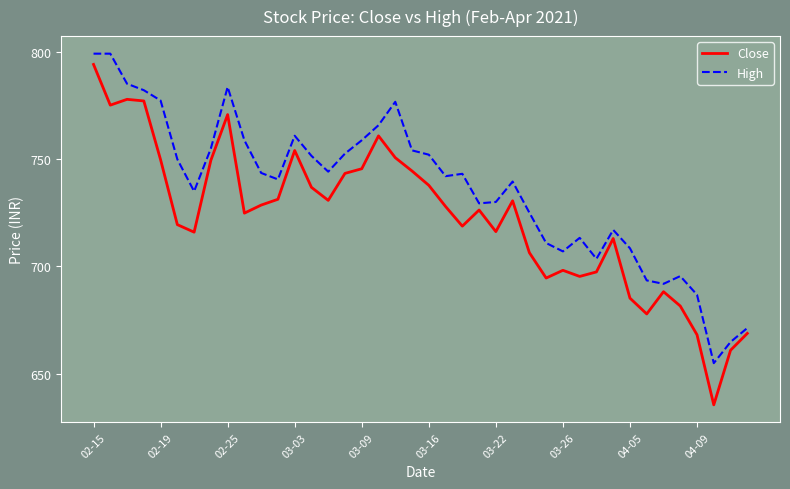

Which series has the largest total across all categories?

High